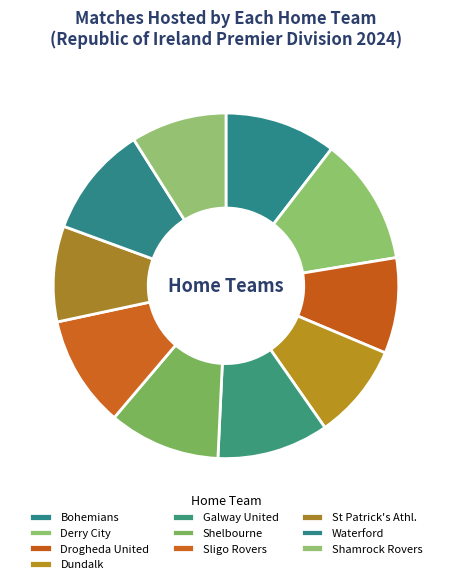

Is St Patrick's Athl. the majority of the pie?

No